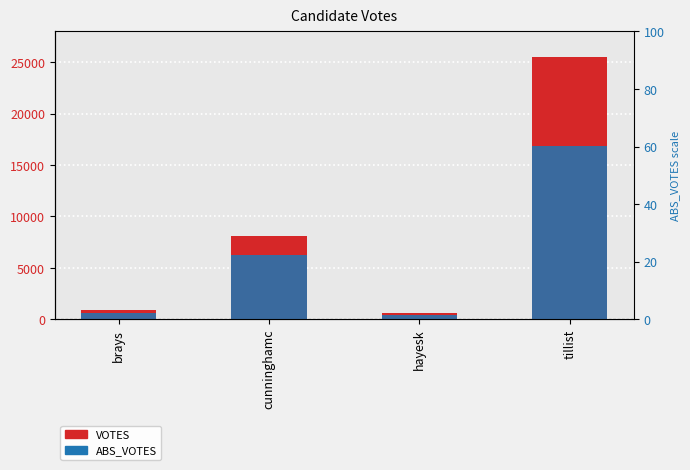

Between brays and tillist, which series saw the biggest shift?

VOTES